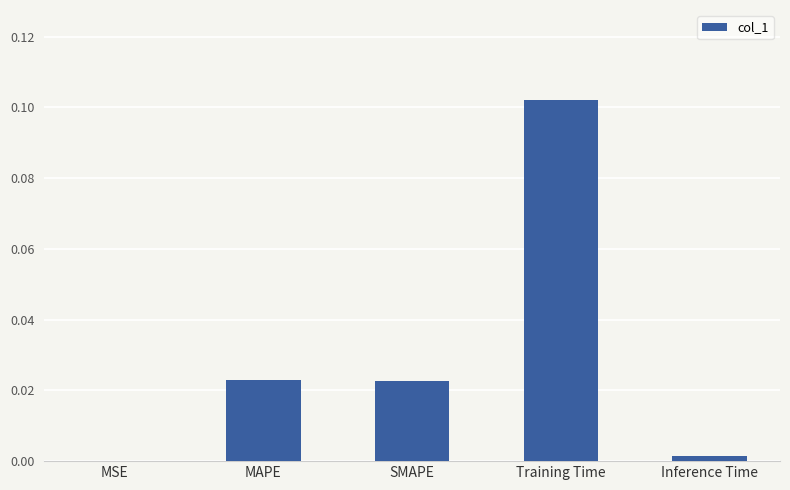

How many series are shown in this chart?

1